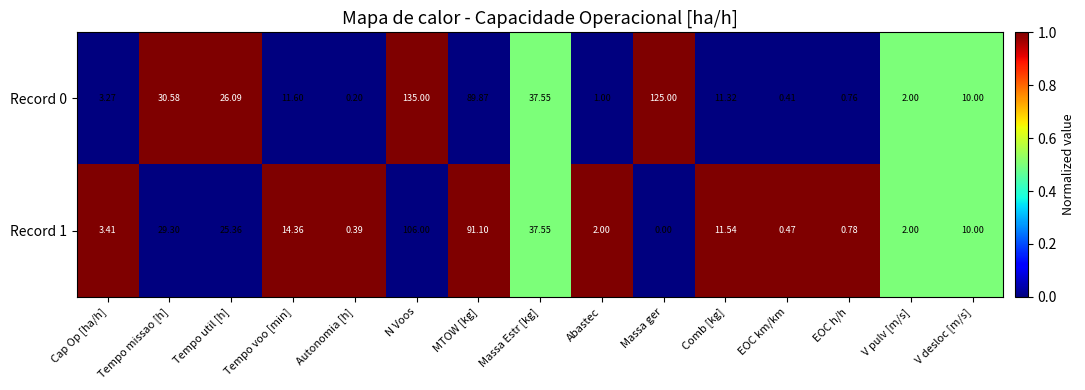

Is the value of Record 1 at Tempo missao [h] greater than the value of Record 0 at Tempo voo [min]?

Yes